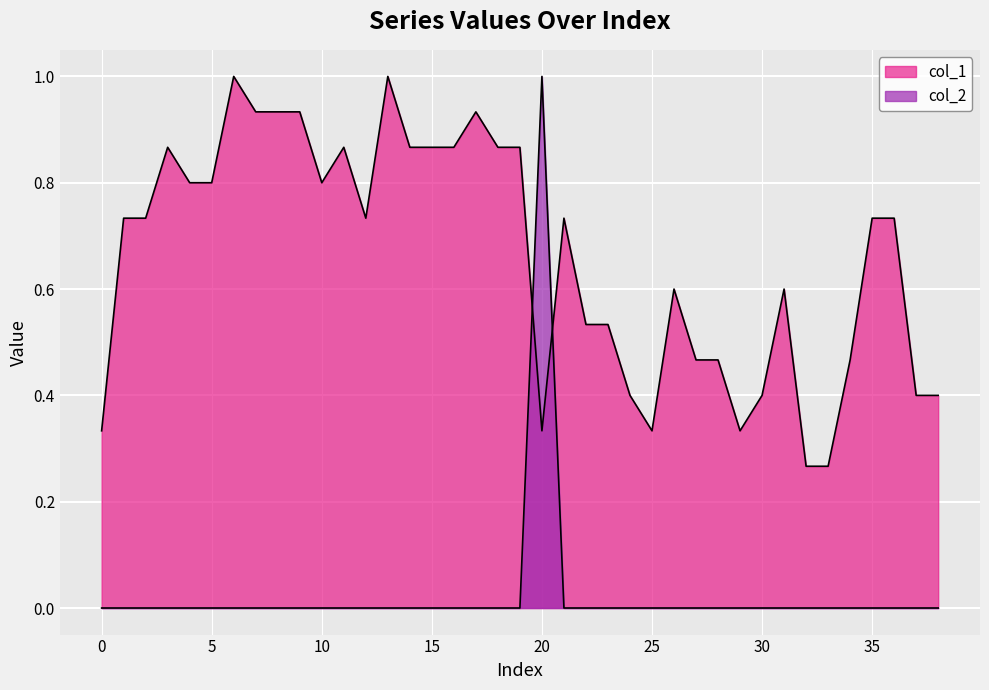

How many lines are shown in the chart?

2